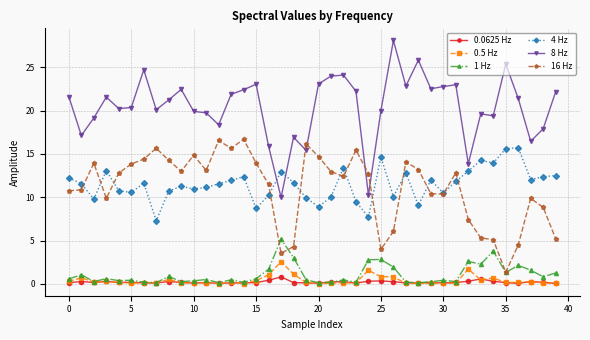

True or false: 16 Hz has more than 1 points higher than both neighbors.

True